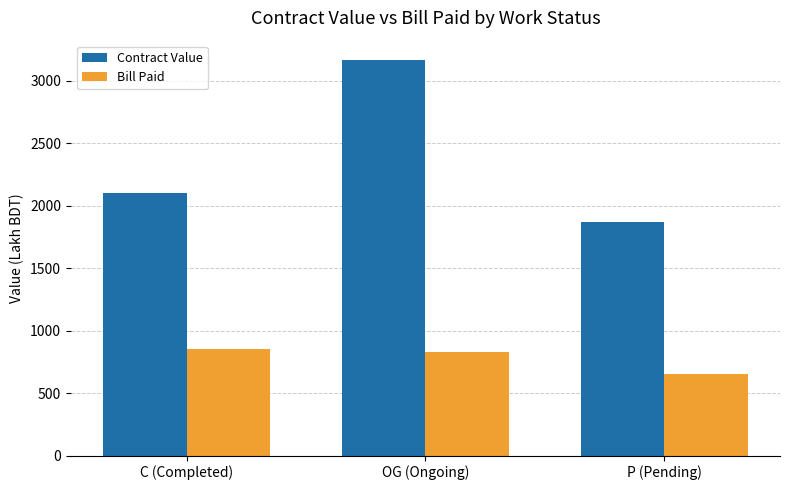

What is the label of the 3rd bar from the right?

C (Completed)